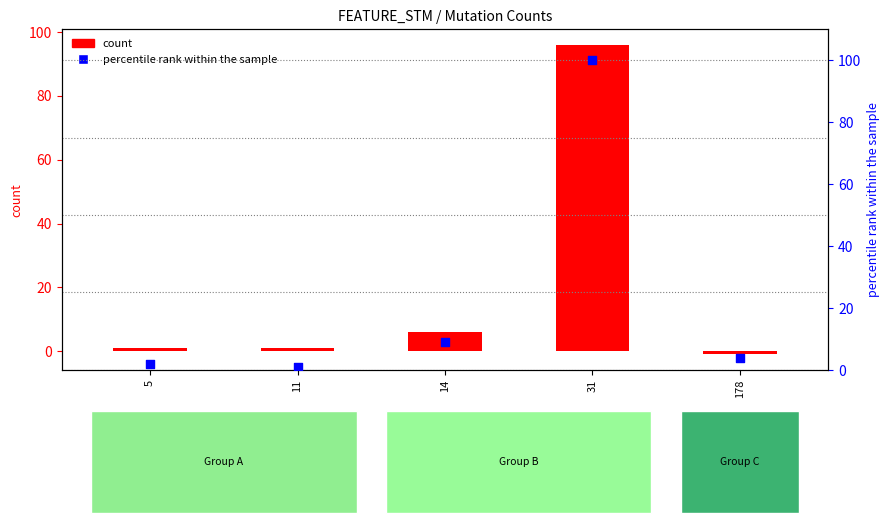

At how many categories does at least one series exceed 21?

1